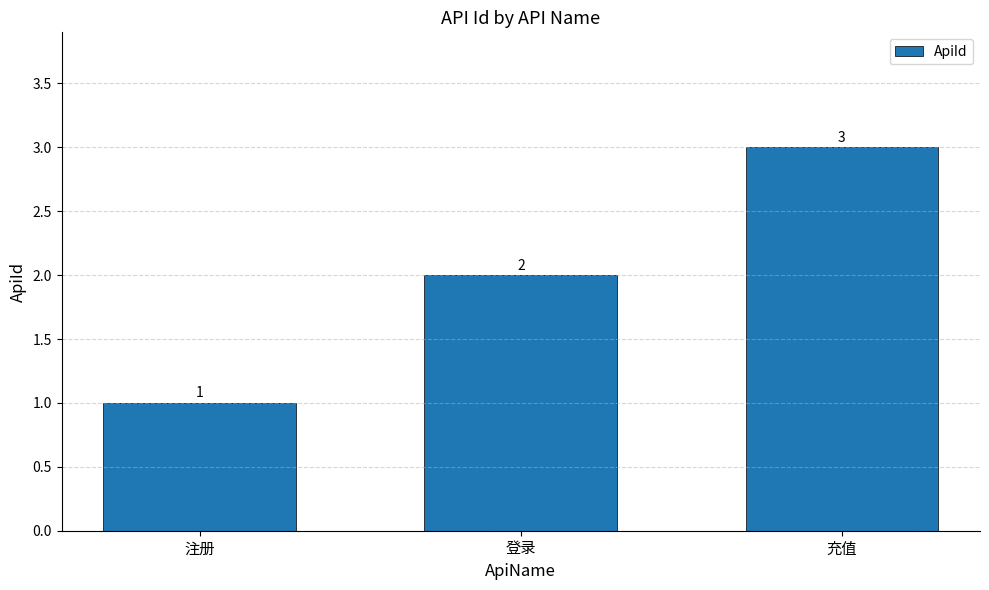

What is the change in value from 注册 to 充值?

+2